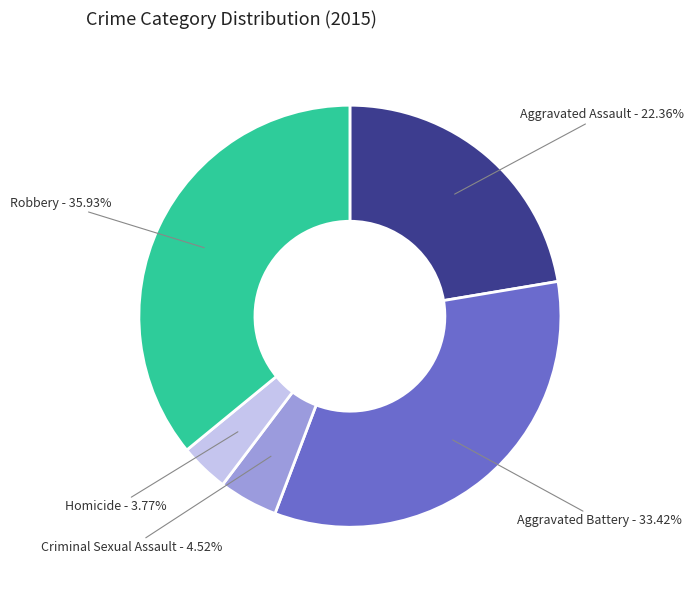

What is the total percentage of Aggravated Battery and Robbery?

69.3%